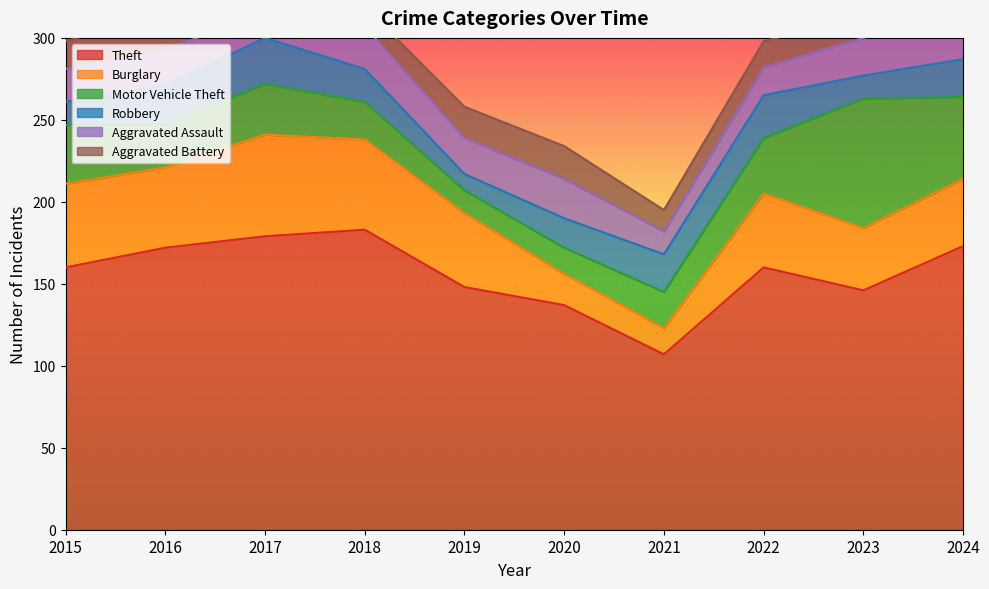

What is the sum of all Robbery values?

200